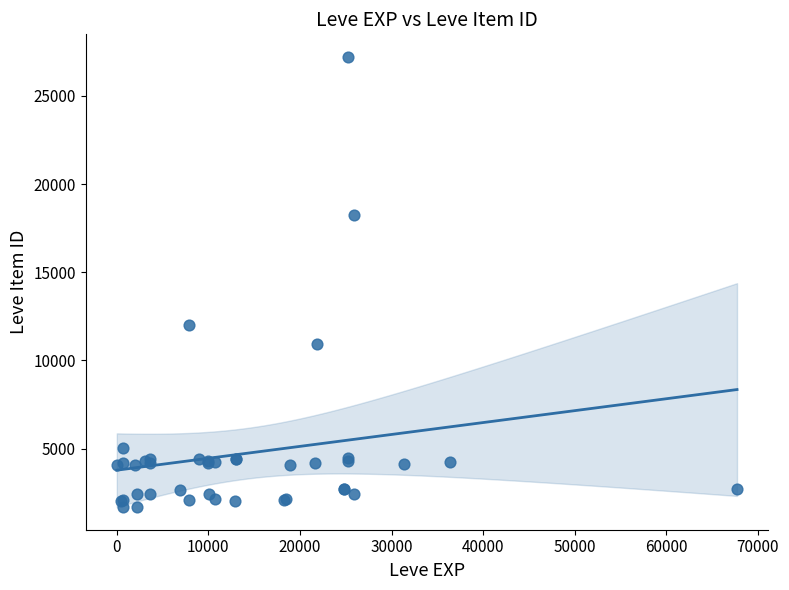

What Y value in the scatter plot is closest to 14448?

12018